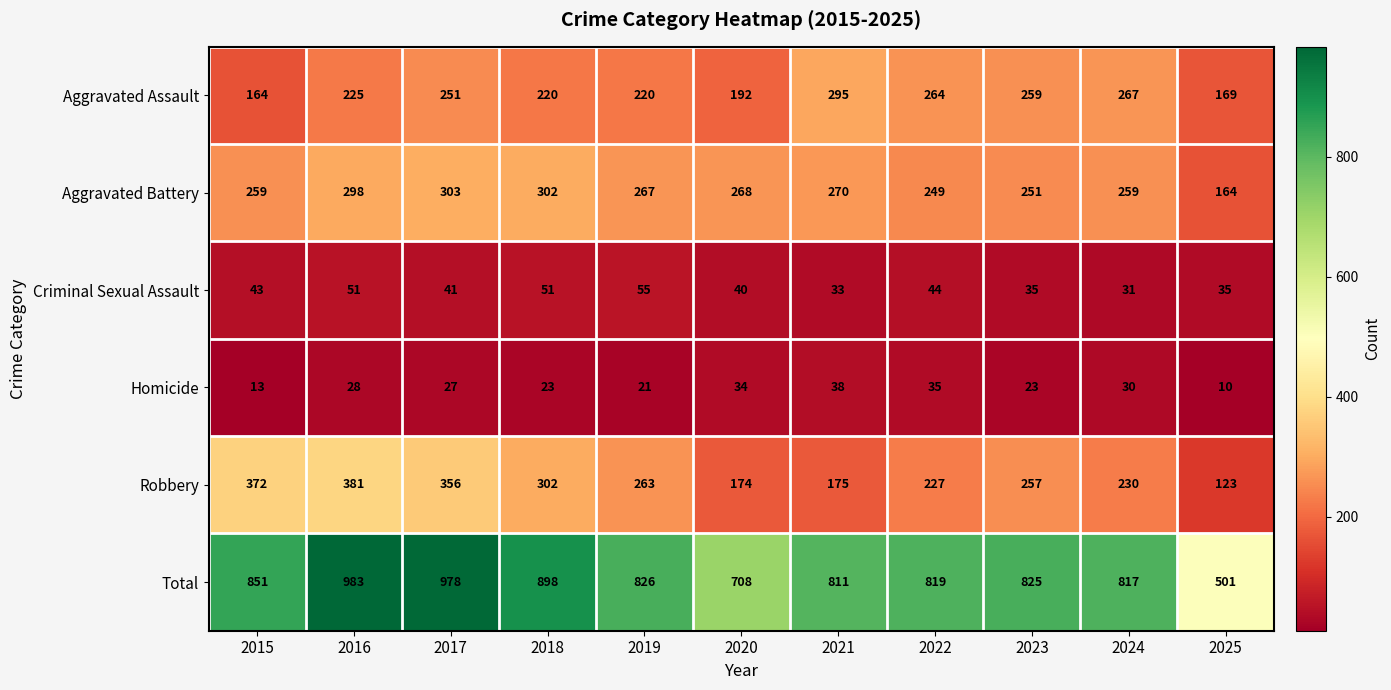

What is the smallest value displayed?

10